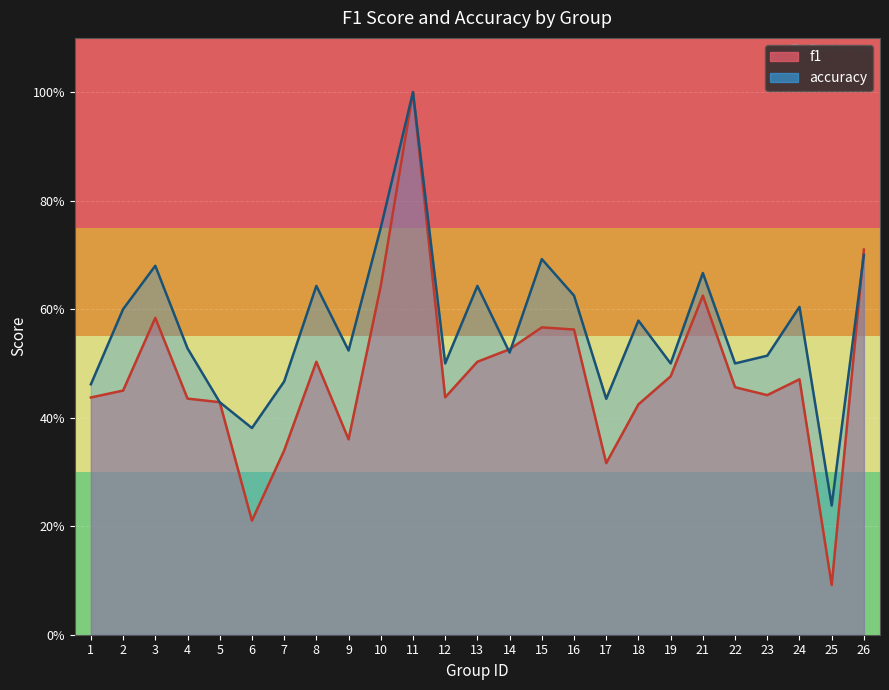

Reading left to right, list all the values displayed in this chart.

f1: 1=0.4	2=0.5	3=0.6	4=0.4	5=0.4	6=0.2	7=0.3	8=0.5	9=0.4	10=0.6	11=1.0	12=0.4	13=0.5	14=0.5	15=0.6	16=0.6	17=0.3	18=0.4	19=0.5	21=0.6	22=0.5	23=0.4	24=0.5	25=0.1	26=0.7
accuracy: 1=0.5	2=0.6	3=0.7	4=0.5	5=0.4	6=0.4	7=0.5	8=0.6	9=0.5	10=0.8	11=1.0	12=0.5	13=0.6	14=0.5	15=0.7	16=0.6	17=0.4	18=0.6	19=0.5	21=0.7	22=0.5	23=0.5	24=0.6	25=0.2	26=0.7